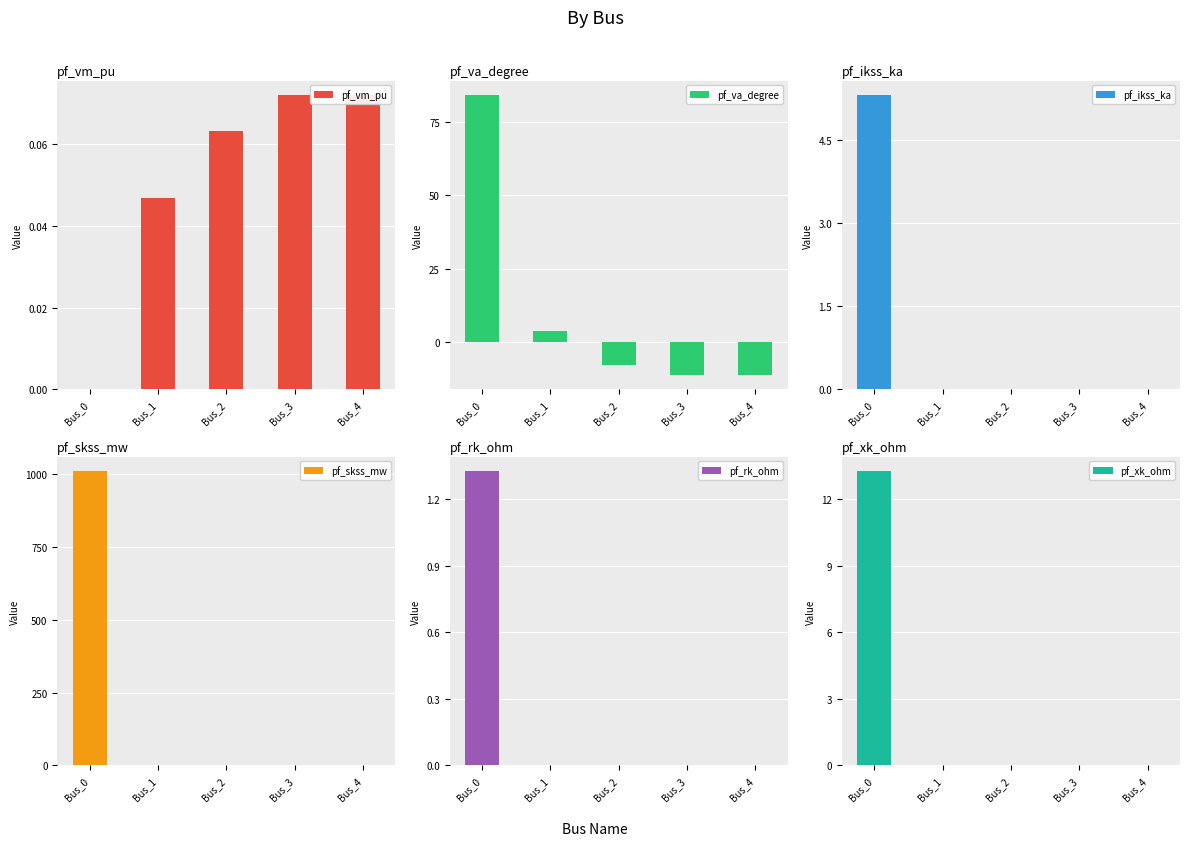

Where is pf_va_degree nearest to the value 36?

Bus_1